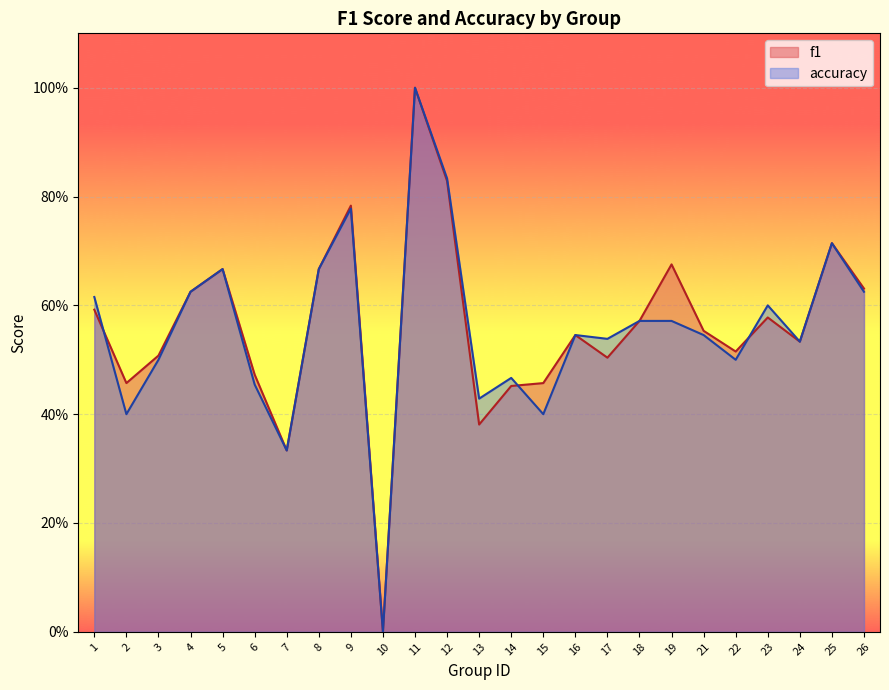

At 24, list the series in order from largest to smallest.

f1, accuracy